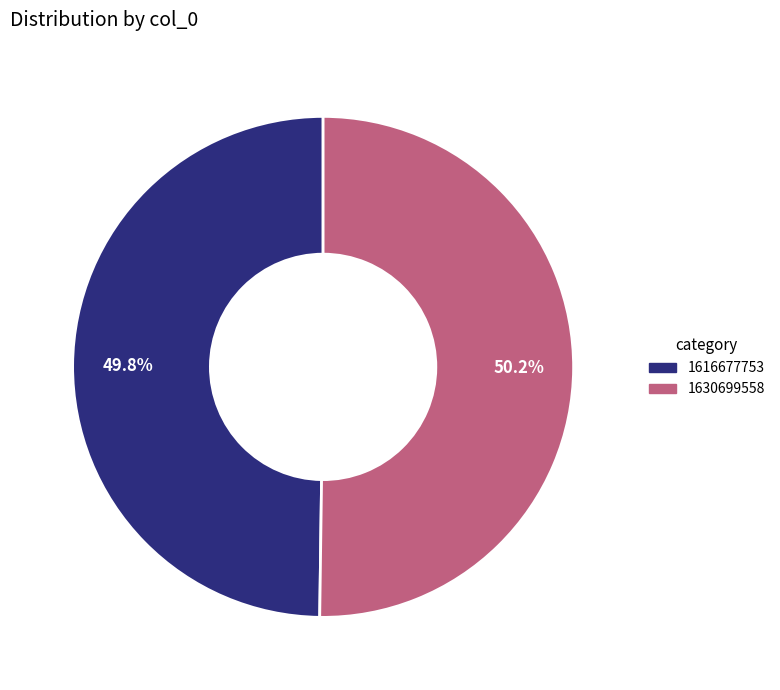

Is there any slice that represents more than half of the pie?

Yes